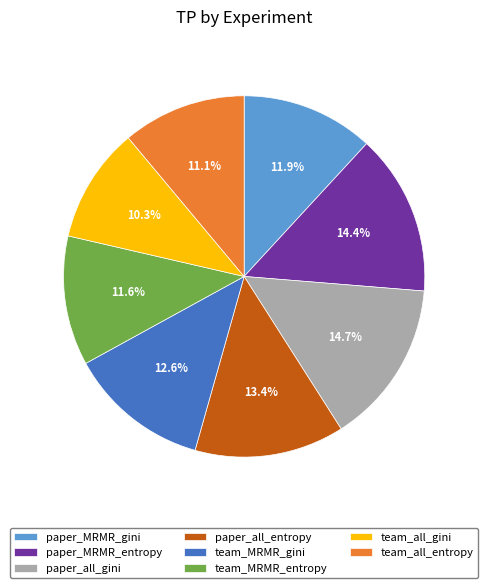

What is the smallest slice in the pie chart?

team_all_gini